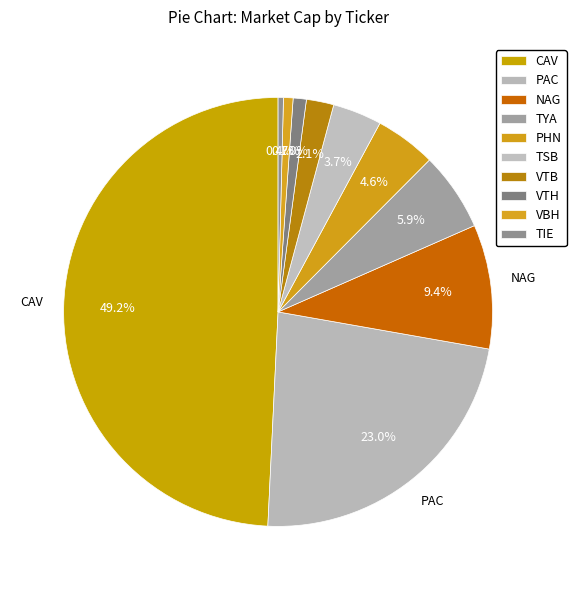

Does NAG account for over 50% of the chart?

No